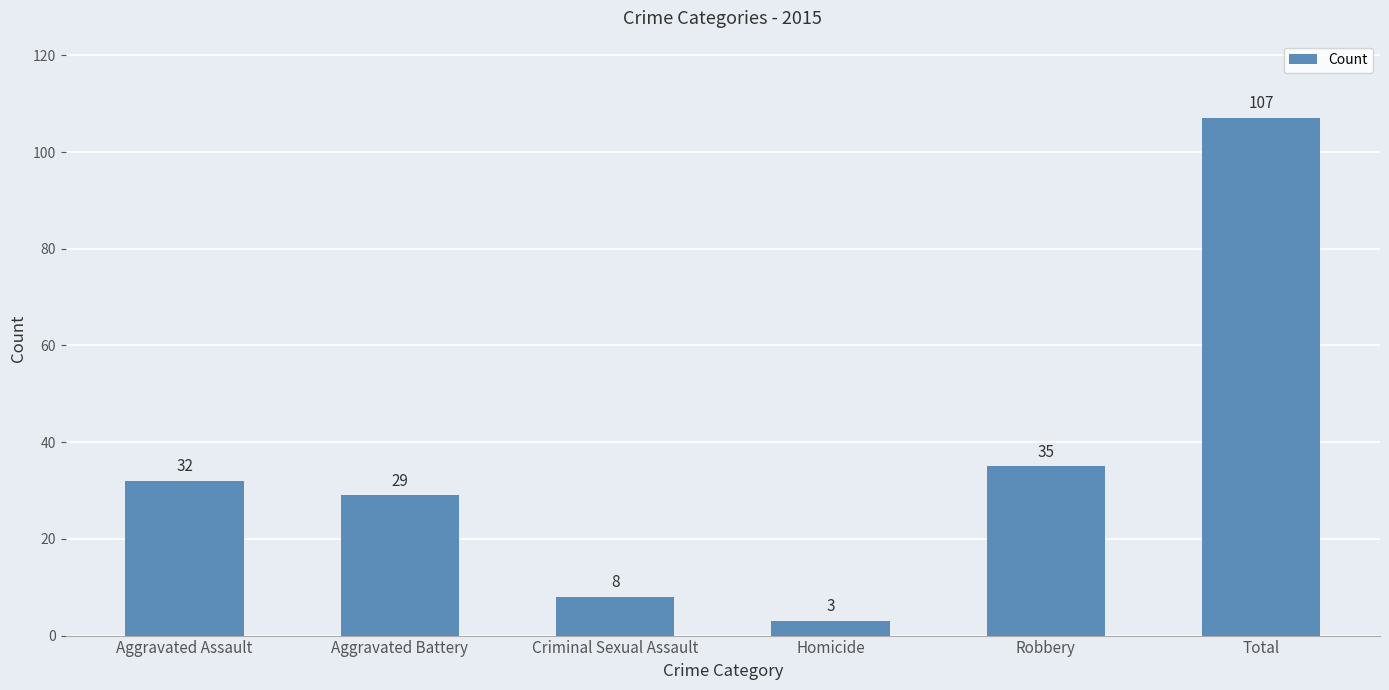

List the labels in order of value, largest first.

Total, Robbery, Aggravated Assault, Aggravated Battery, Criminal Sexual Assault, Homicide